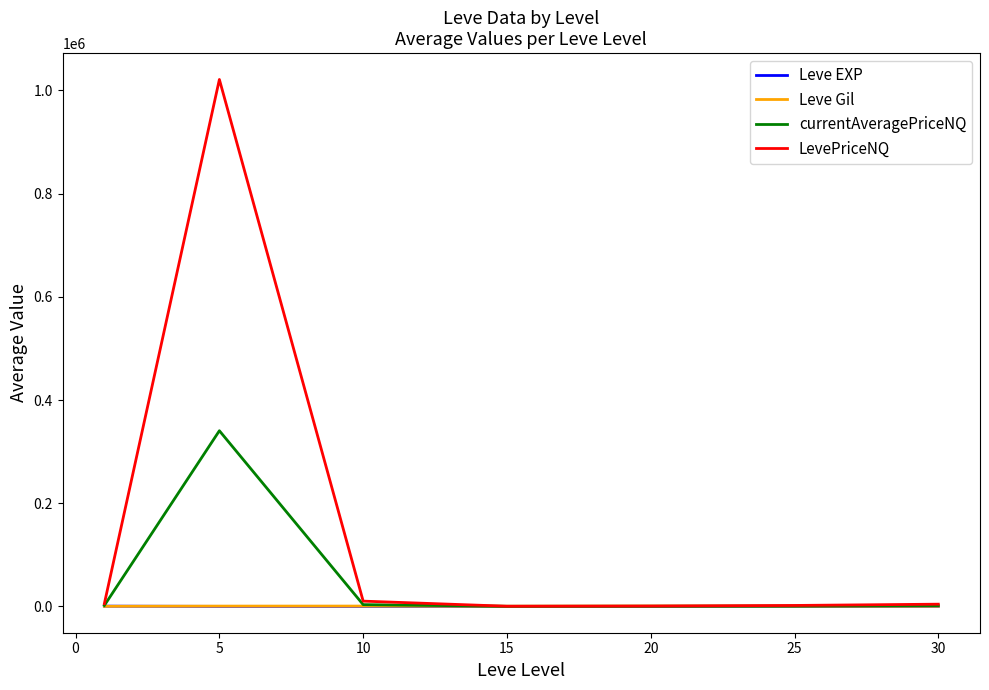

Does the chart have visible grid lines?

No